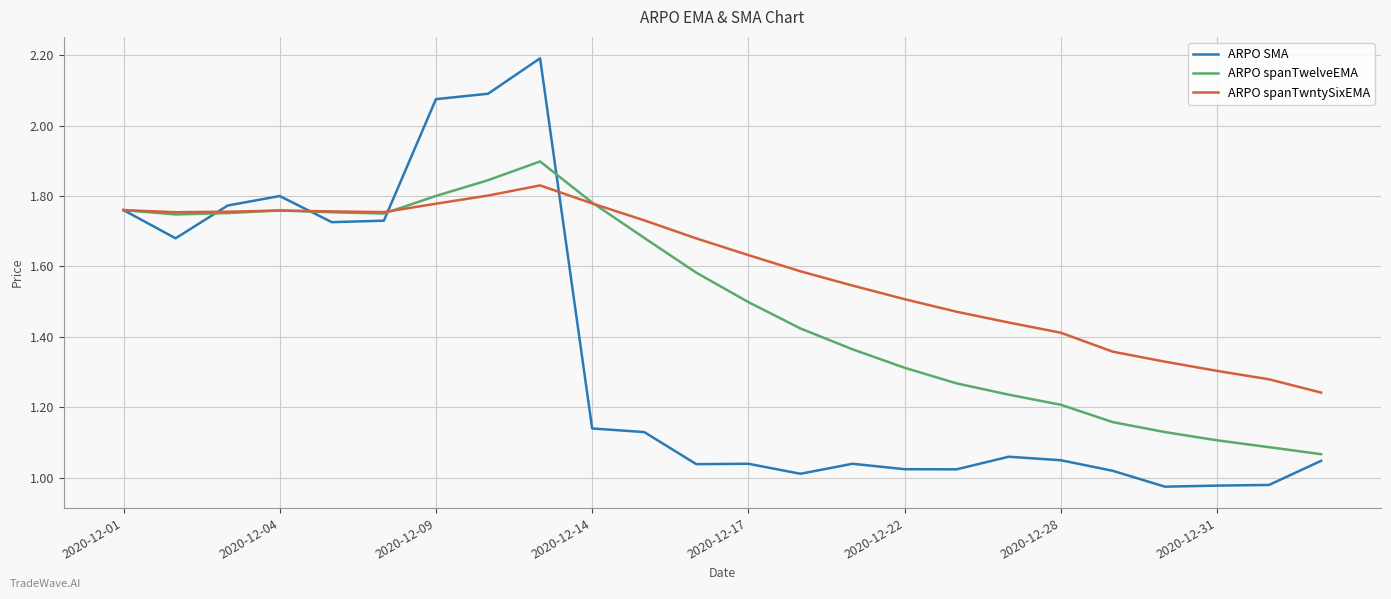

Which series has the largest range (max minus min)?

ARPO SMA